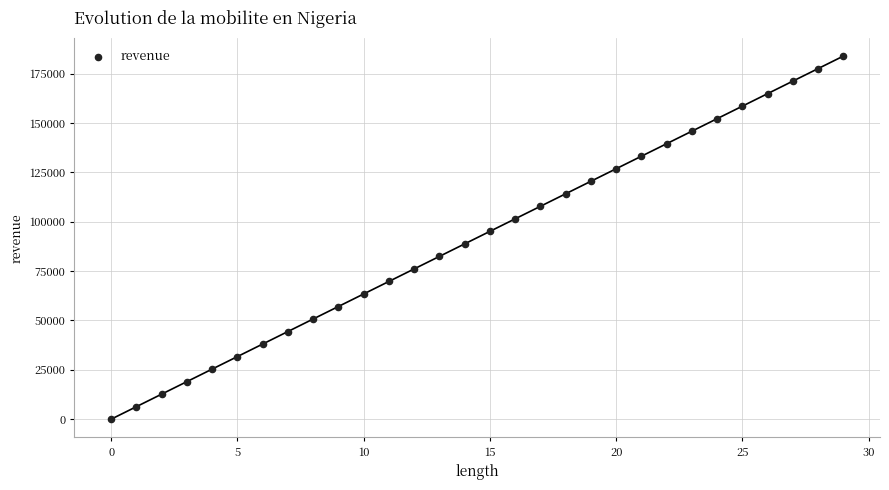

What is the range of Y values (max minus min)?

183860